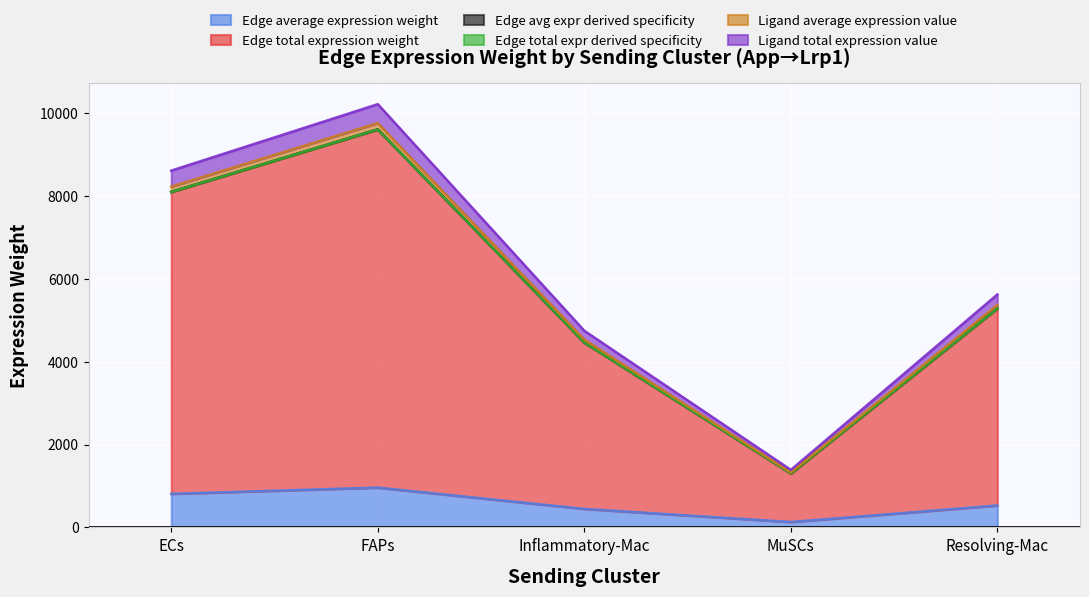

Reading left to right, list all the values displayed in this chart.

Edge average expression weight: ECs=810.0	FAPs=961.0	Inflammatory-Mac=446.4	MuSCs=130.6	Resolving-Mac=529.0
Edge total expression weight: ECs=8100.2	FAPs=9609.8	Inflammatory-Mac=4464.4	MuSCs=1305.5	Resolving-Mac=5289.5
Edge avg expr derived specificity: ECs=8100.2	FAPs=9609.8	Inflammatory-Mac=4464.4	MuSCs=1305.5	Resolving-Mac=5289.5
Edge total expr derived specificity: ECs=8100.2	FAPs=9609.8	Inflammatory-Mac=4464.4	MuSCs=1305.5	Resolving-Mac=5289.5
Ligand average expression value: ECs=8228.6	FAPs=9762.2	Inflammatory-Mac=4535.2	MuSCs=1326.2	Resolving-Mac=5373.4
Ligand total expression value: ECs=8614.0	FAPs=10219.3	Inflammatory-Mac=4747.6	MuSCs=1388.3	Resolving-Mac=5625.1